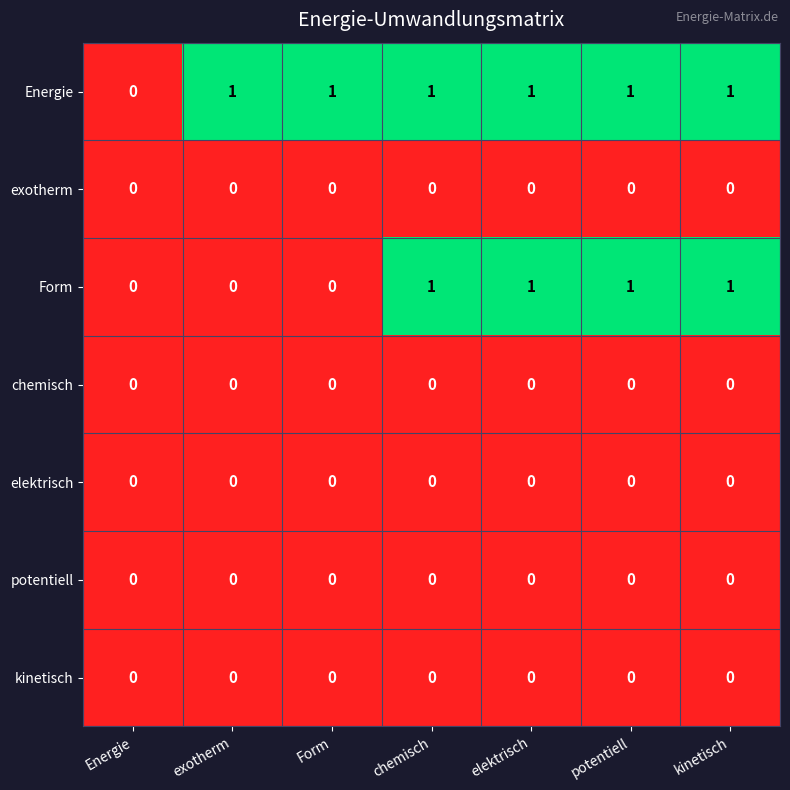

What is the total value across all series at kinetisch?

2